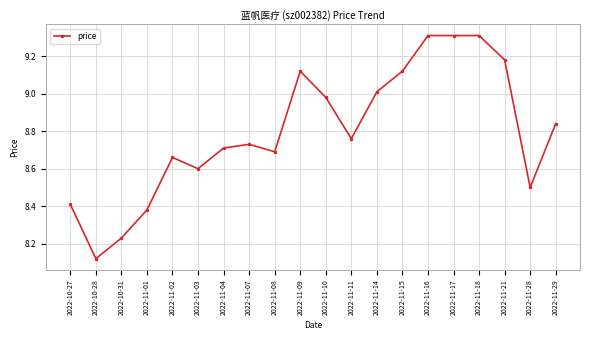

At which label is the value closest to 8?

2022-10-28